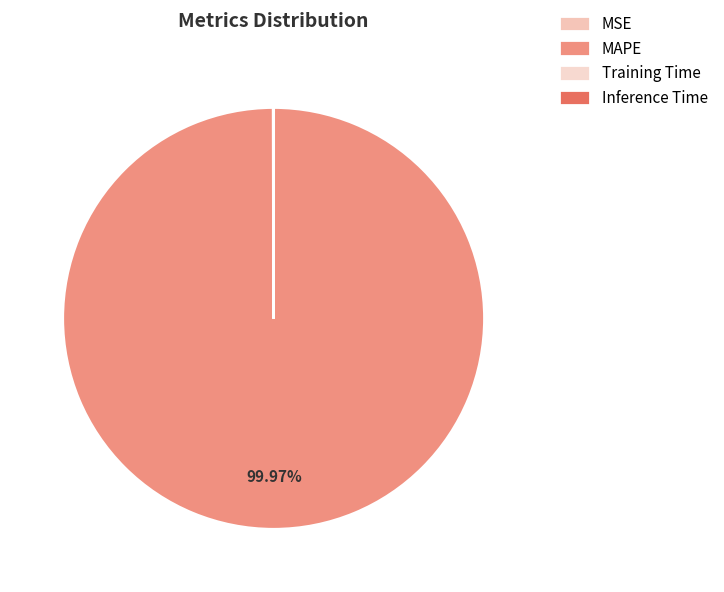

How many segments does this pie chart have?

4